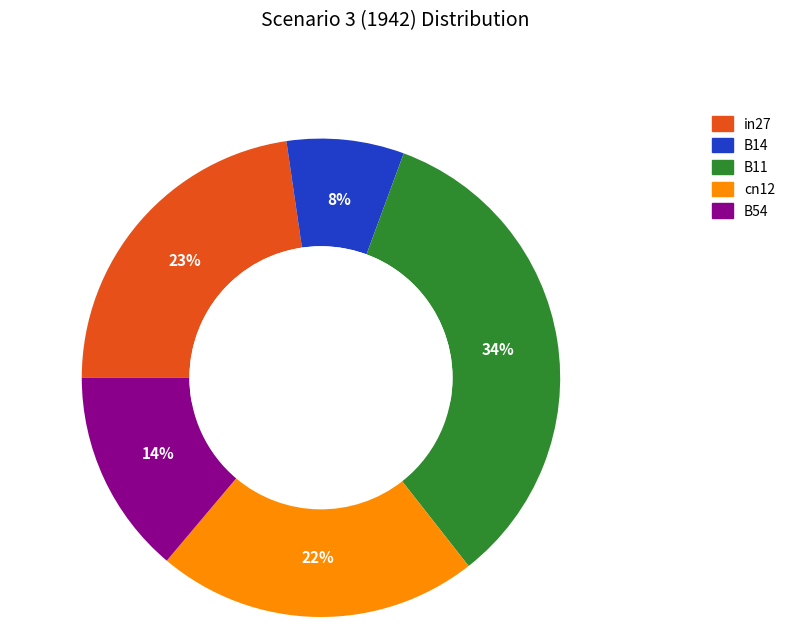

Does B11 represent more than half of the total?

No